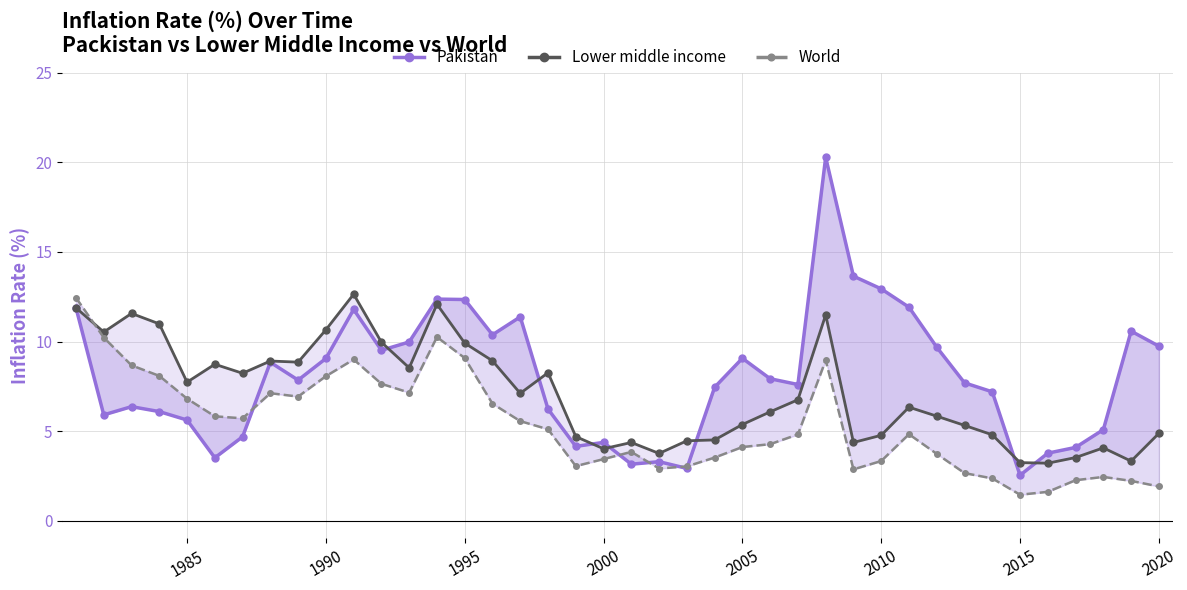

Rank the series by their maximum value, from highest to lowest.

Pakistan, Lower middle income, World